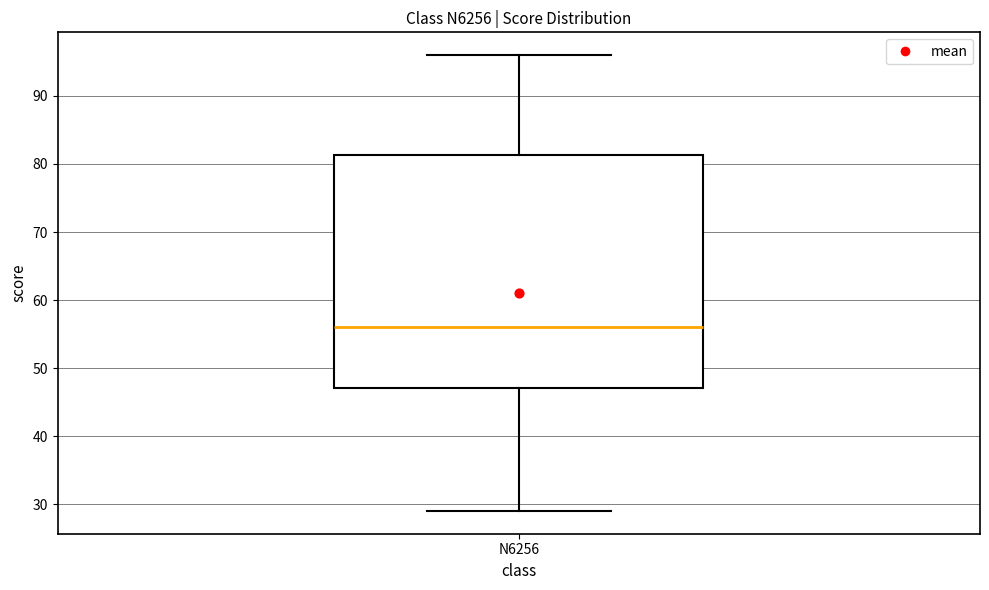

Read this box plot against the y-axis: the position of the median line, the range covered by the box, and the ends of both whiskers. The values are not printed on the chart, so give them approximately, as read against the axis.

median 56, box 47 to 81, whiskers 29 to 96